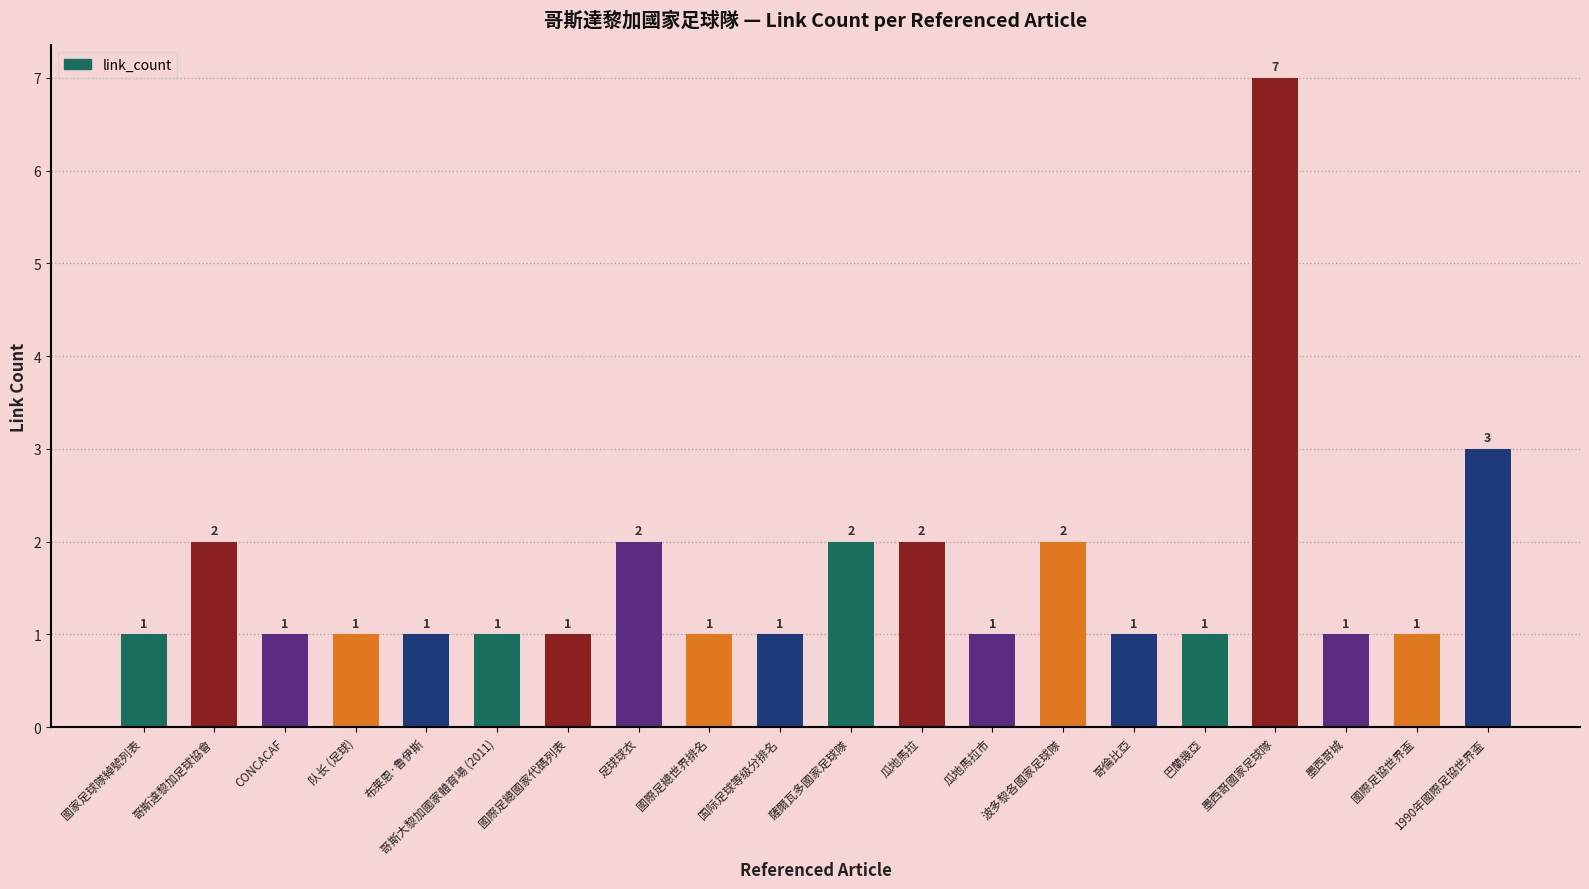

Reading left to right, extract all data points from this chart.

1	2	1	1	1	1	1	2	1	1	2	2	1	2	1	1	7	1	1	3